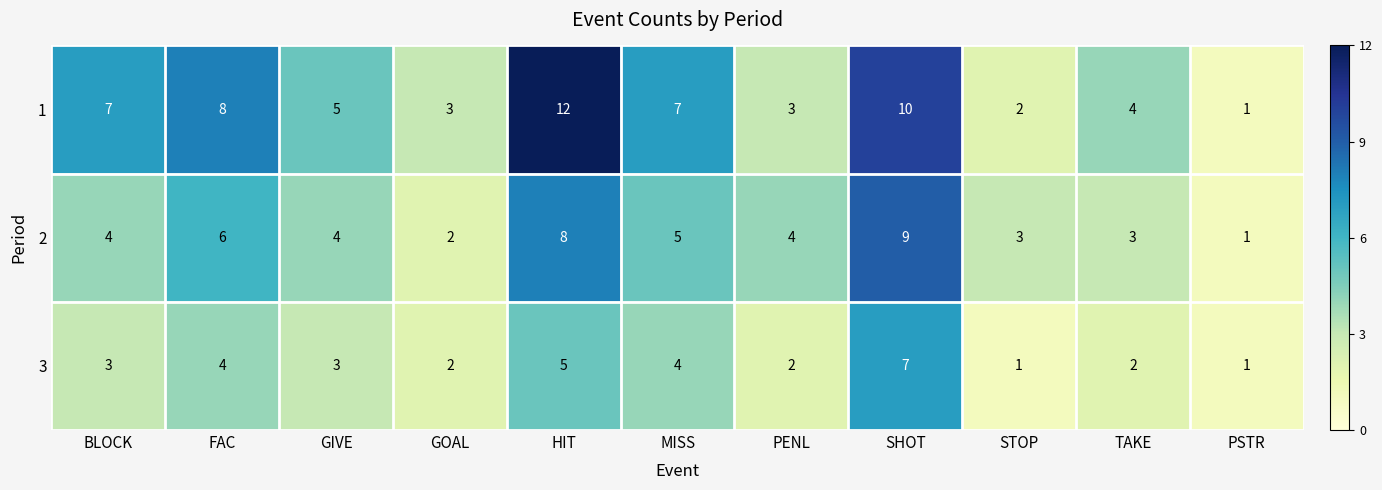

What is the sum of the 2 values at SHOT and GOAL?

11